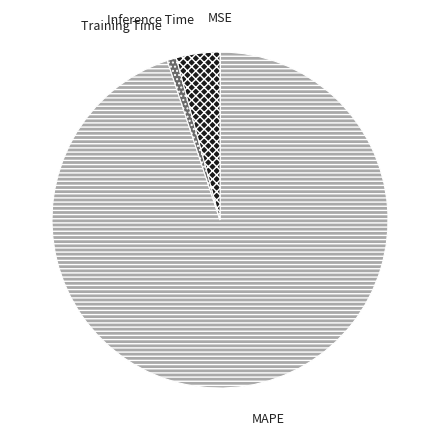

Does Inference Time account for over 50% of the chart?

No